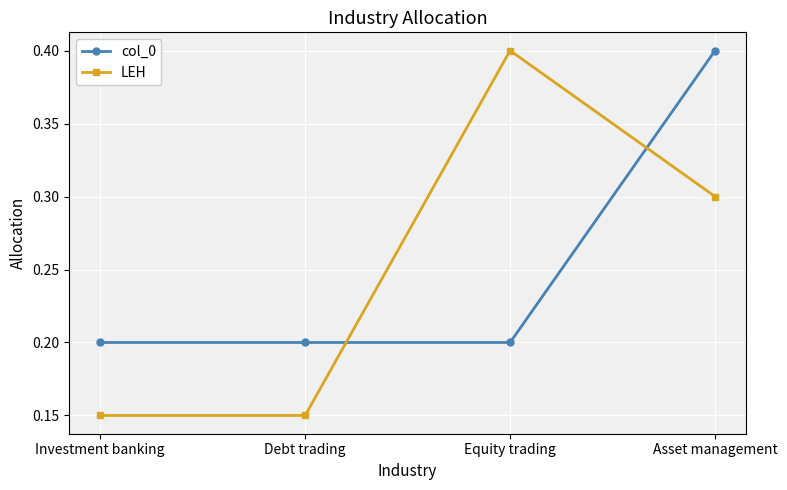

True or false: LEH has a value of 0.3 at Equity trading.

False